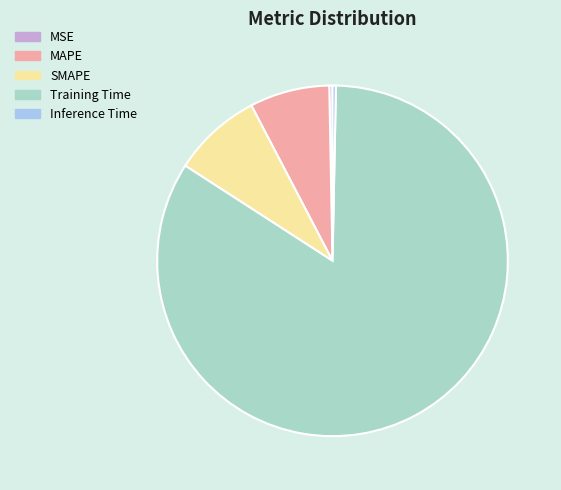

Is Inference Time the majority of the pie?

No